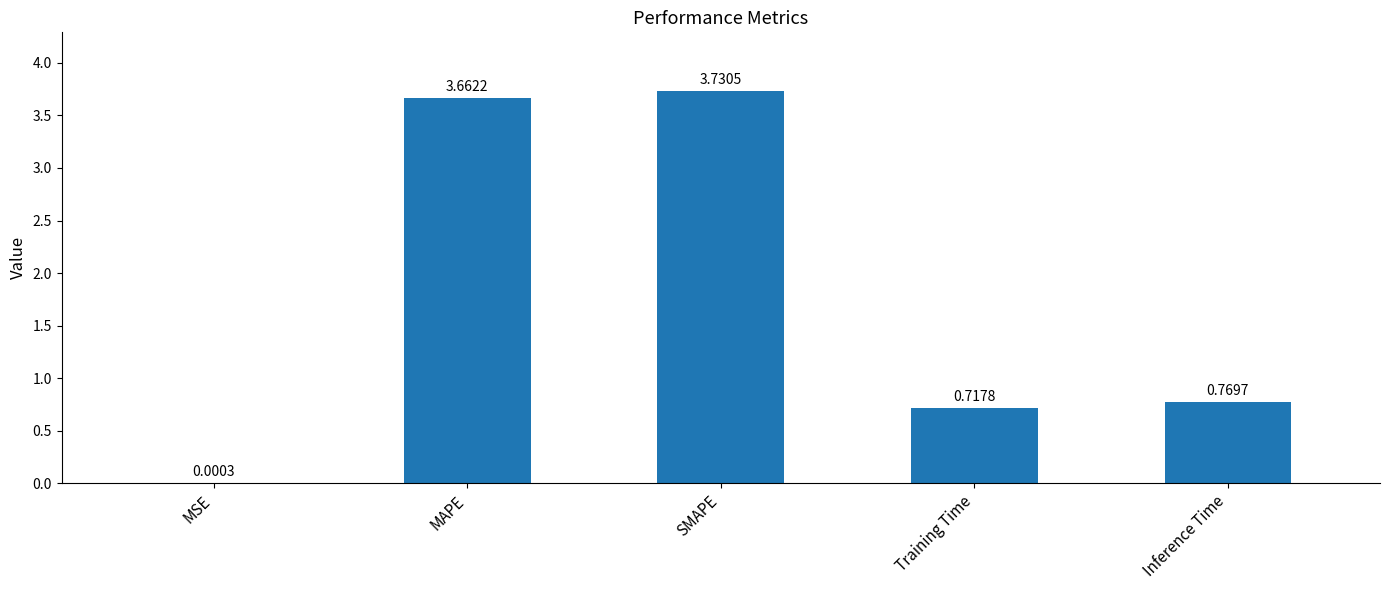

What is the sum of all values?

8.9